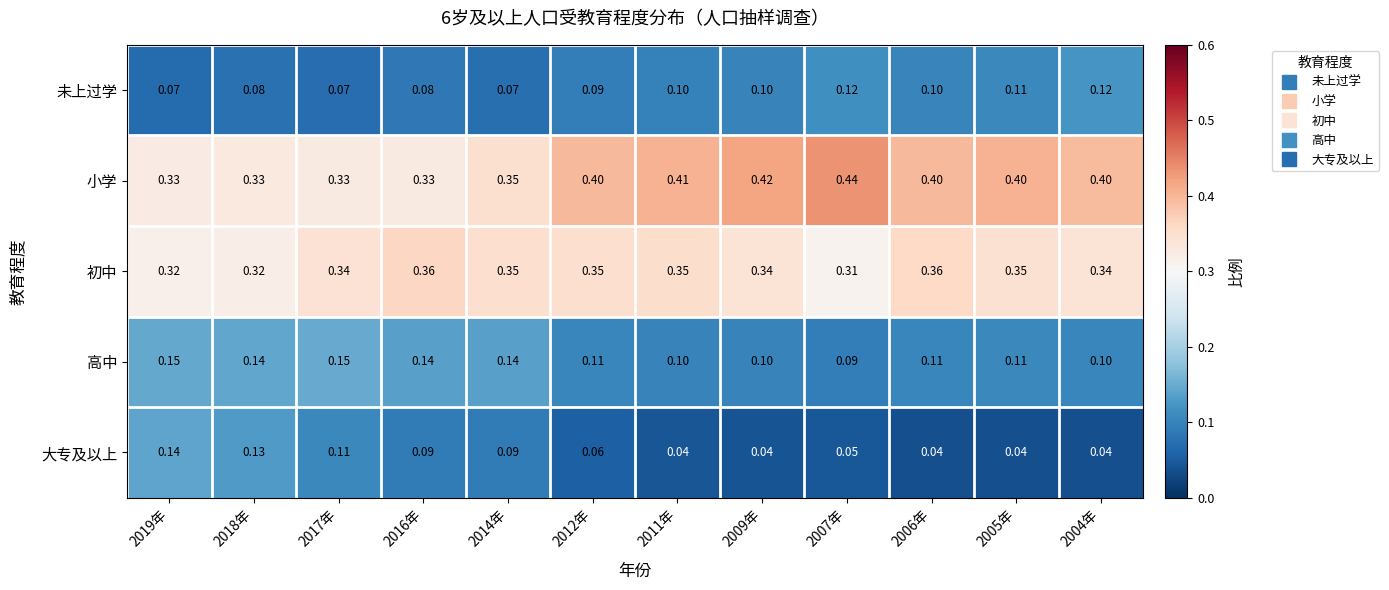

Is the value of 初中 at 2016年 greater than the value of 大专及以上 at 2007年?

Yes